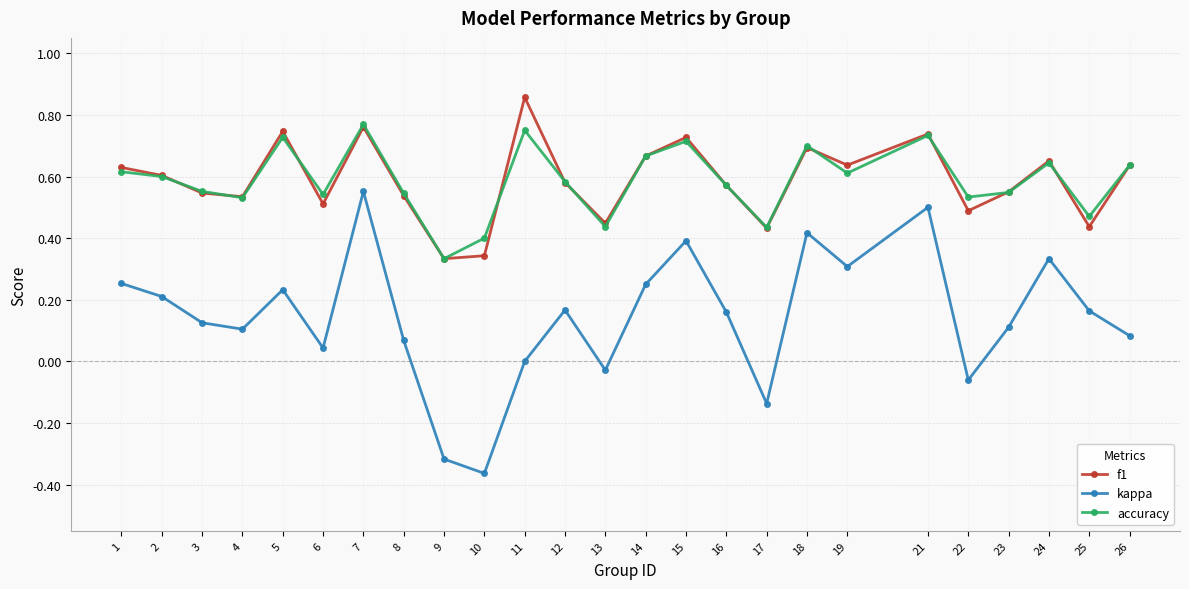

True or false: kappa and accuracy cross at least once.

False